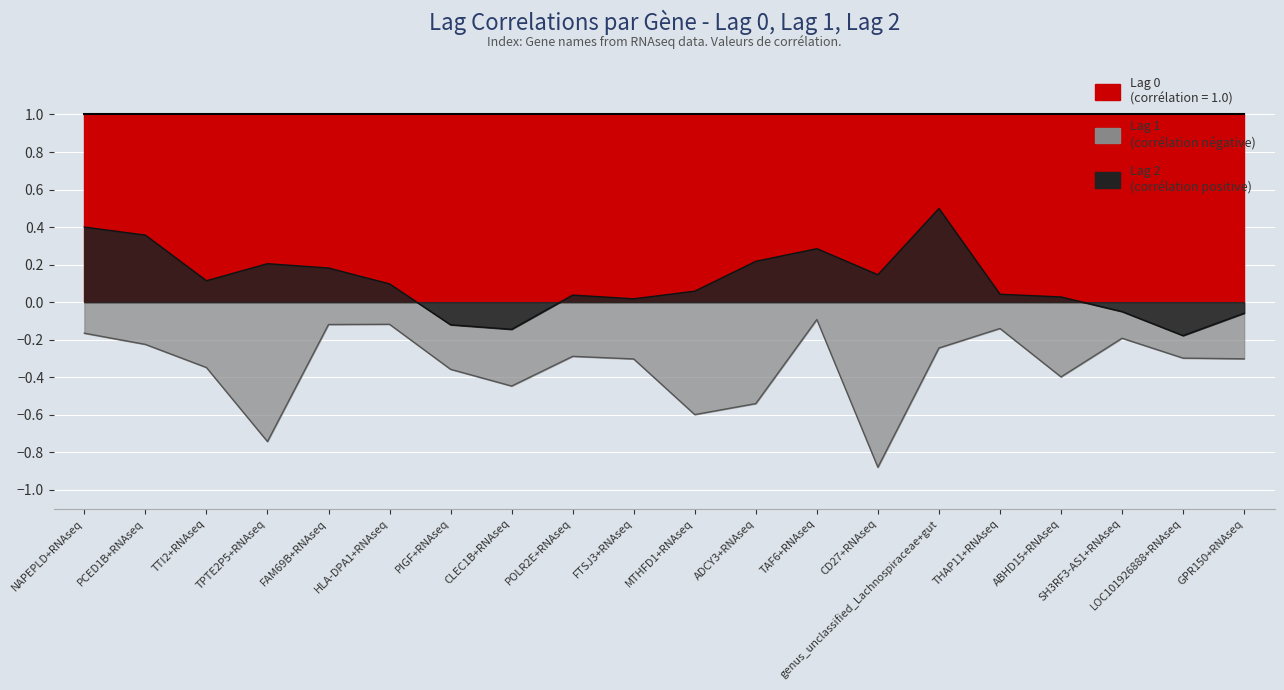

How many values in the Lag 2 series exceed 0?

15